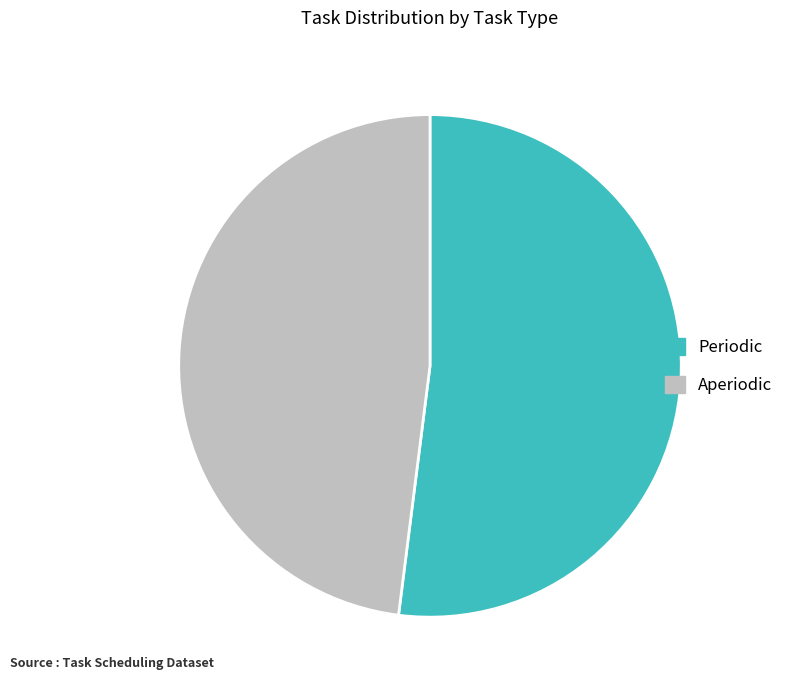

Is the sum of Periodic and Aperiodic greater than half?

Yes